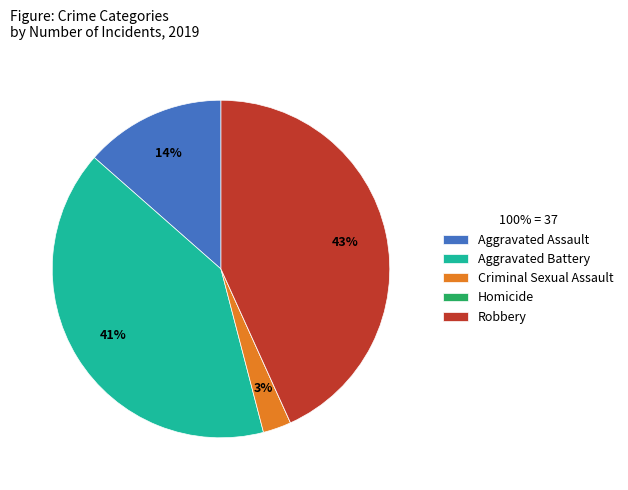

Do Criminal Sexual Assault and Aggravated Assault together represent more than half of the pie?

No